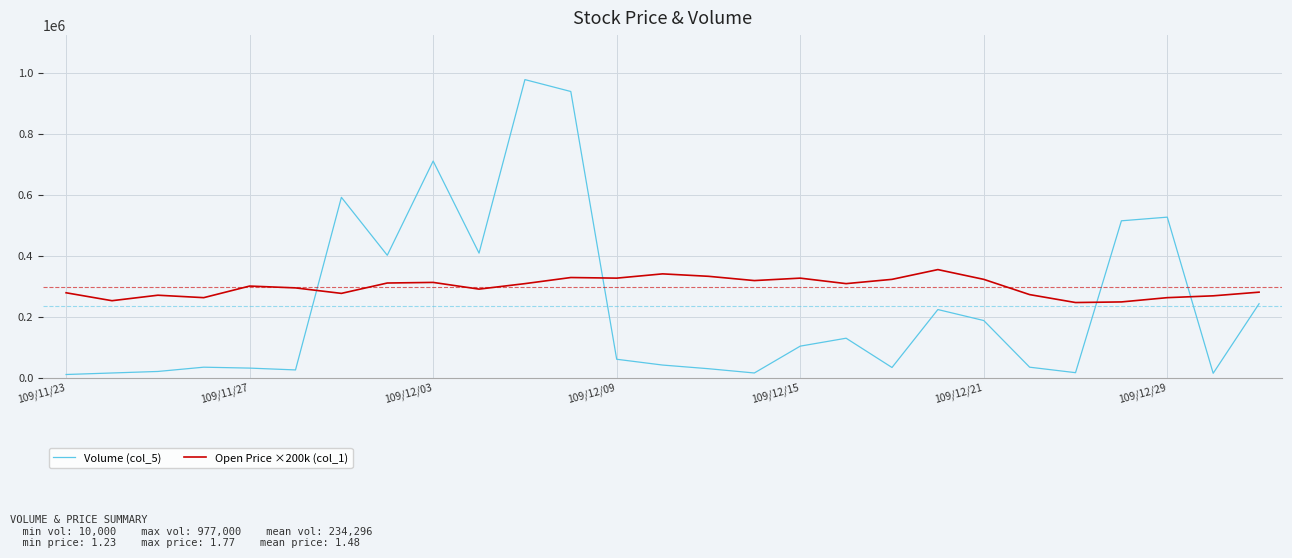

How many intersections are there between Open Price ×200k (col_1) and Volume (col_5)?

4